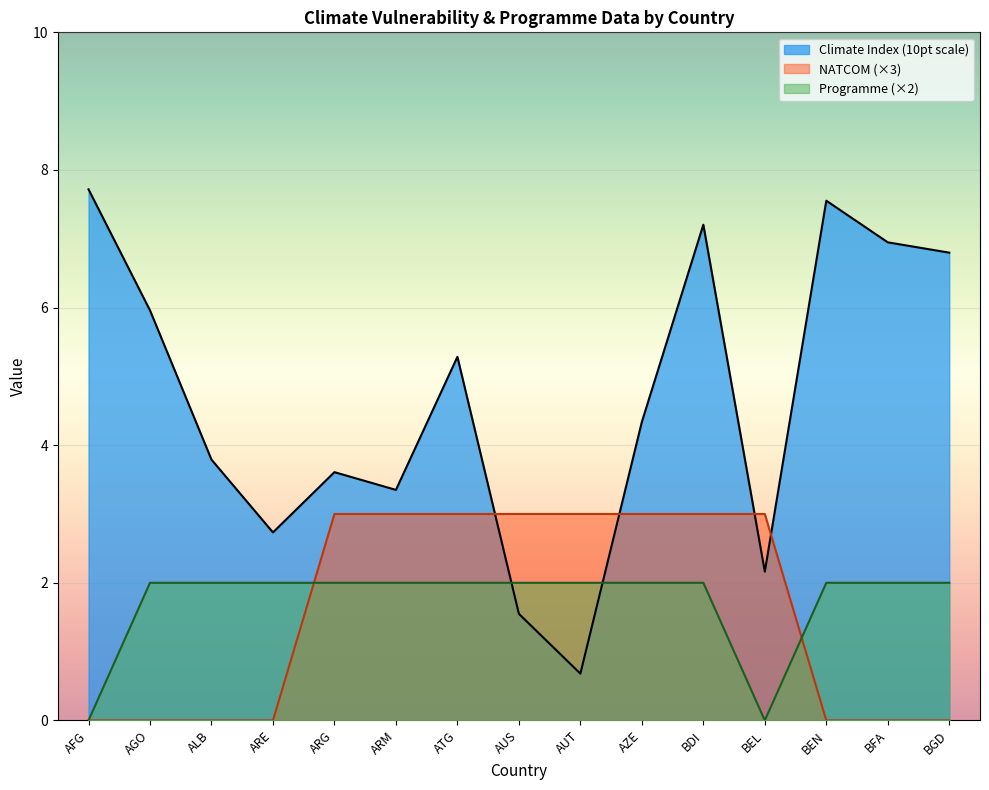

Rank the series by their maximum value, from lowest to highest.

Programme (×2), NATCOM (×3), Climate Index (10pt scale)